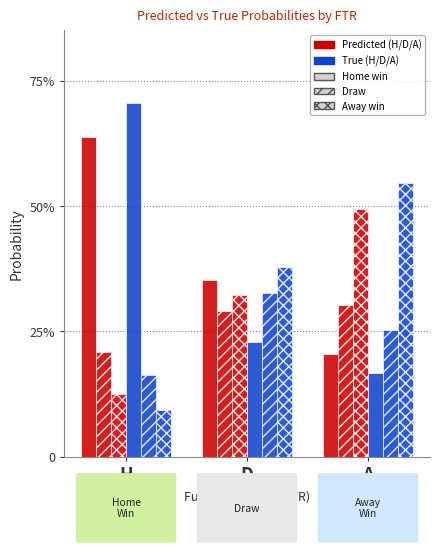

Does the chart contain any negative values?

No